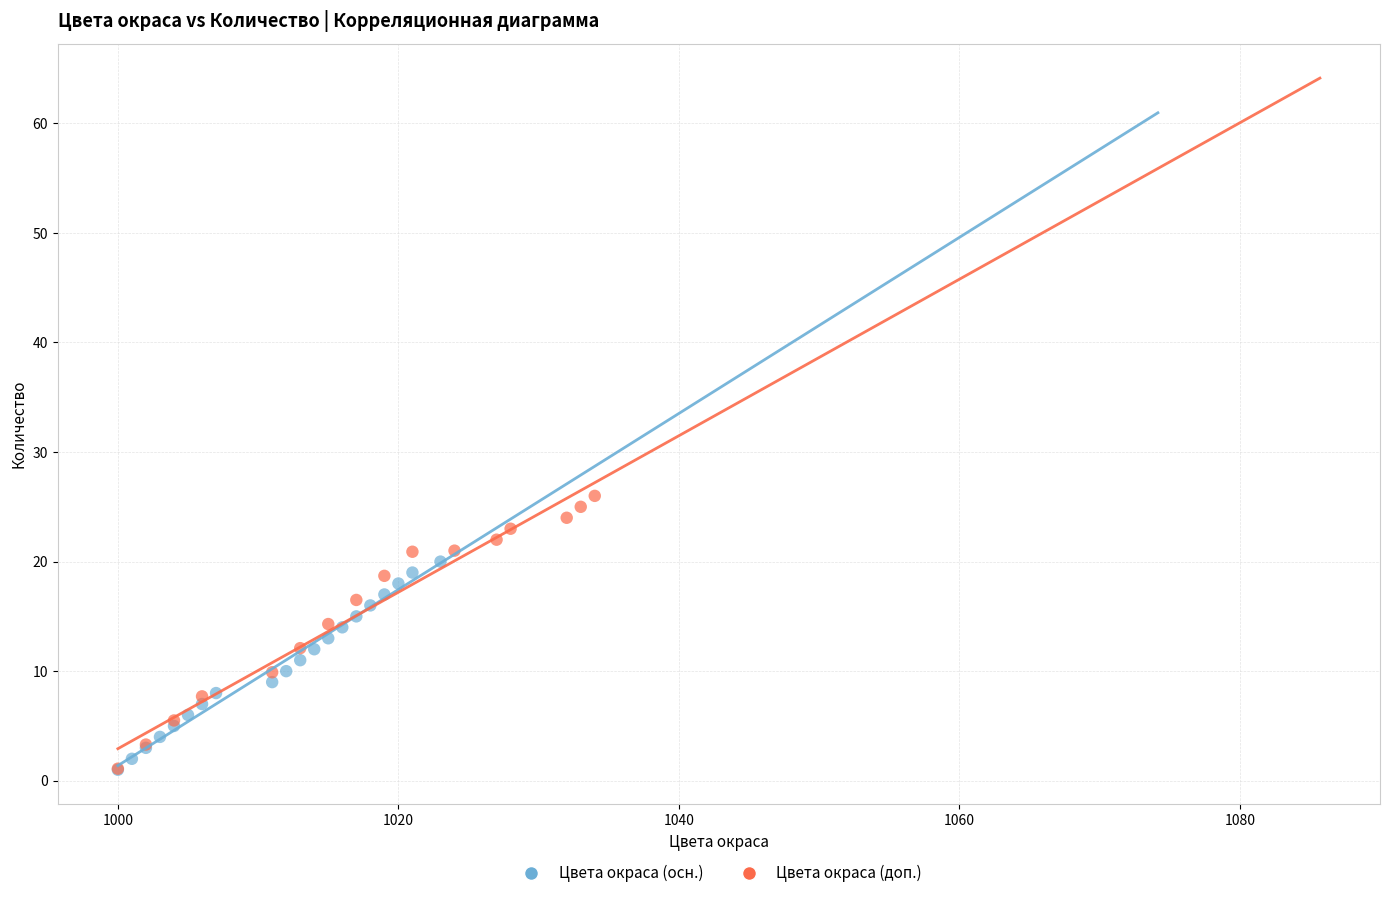

Which series has the widest spread of Y values?

Цвета окраса (доп.)